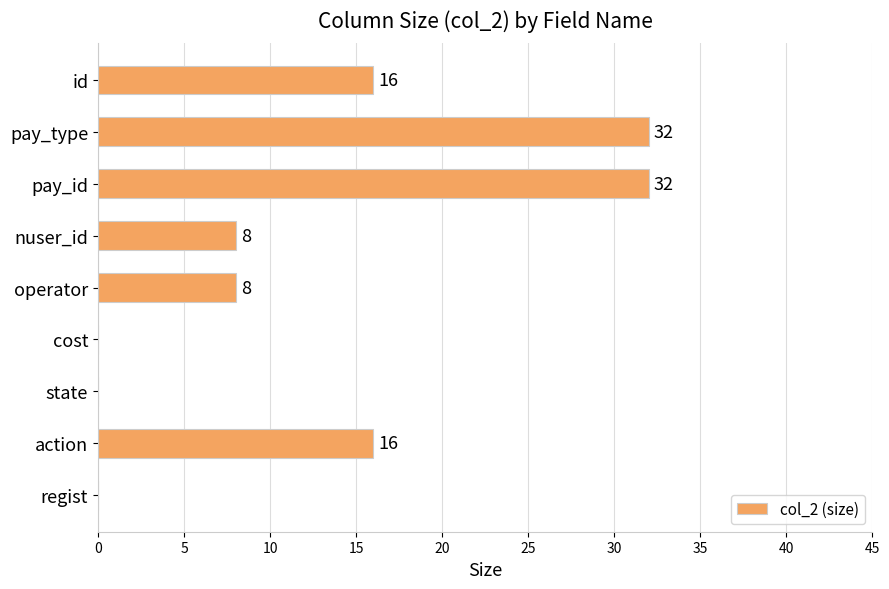

What is the maximum value shown in the chart?

32